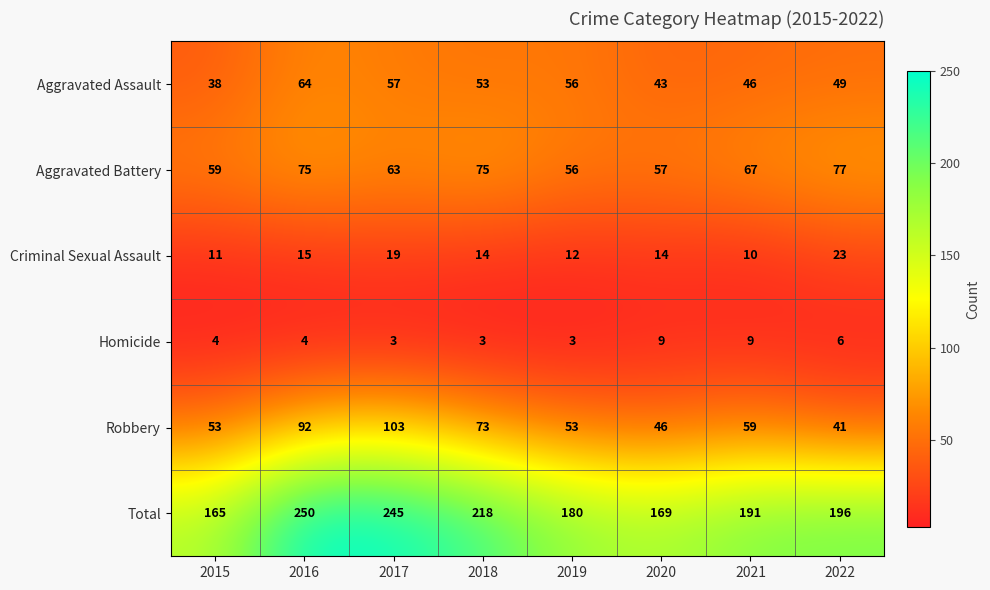

Which series has the largest total across all categories?

Total